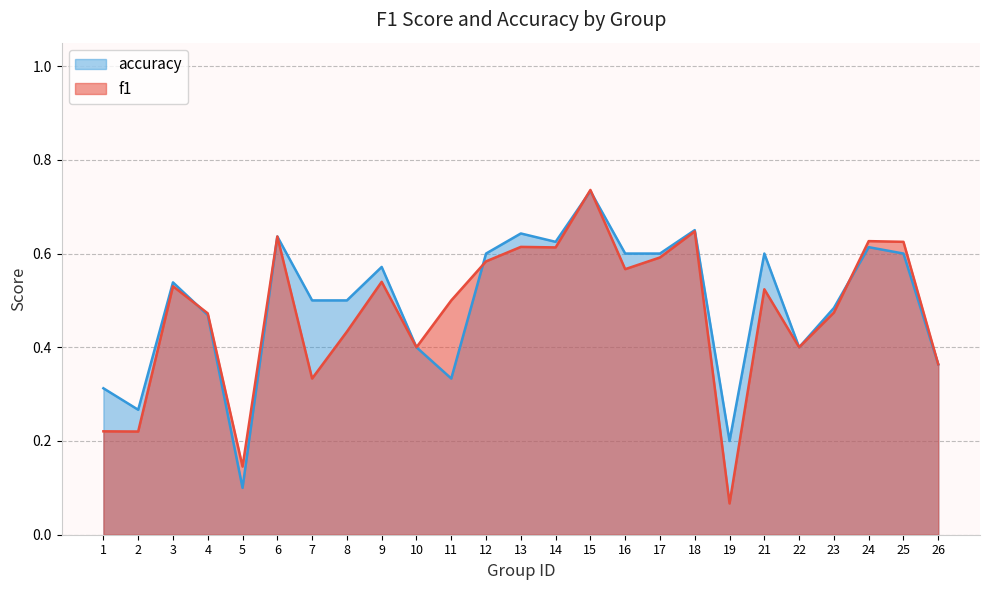

How many intersections are there between f1 and accuracy?

5